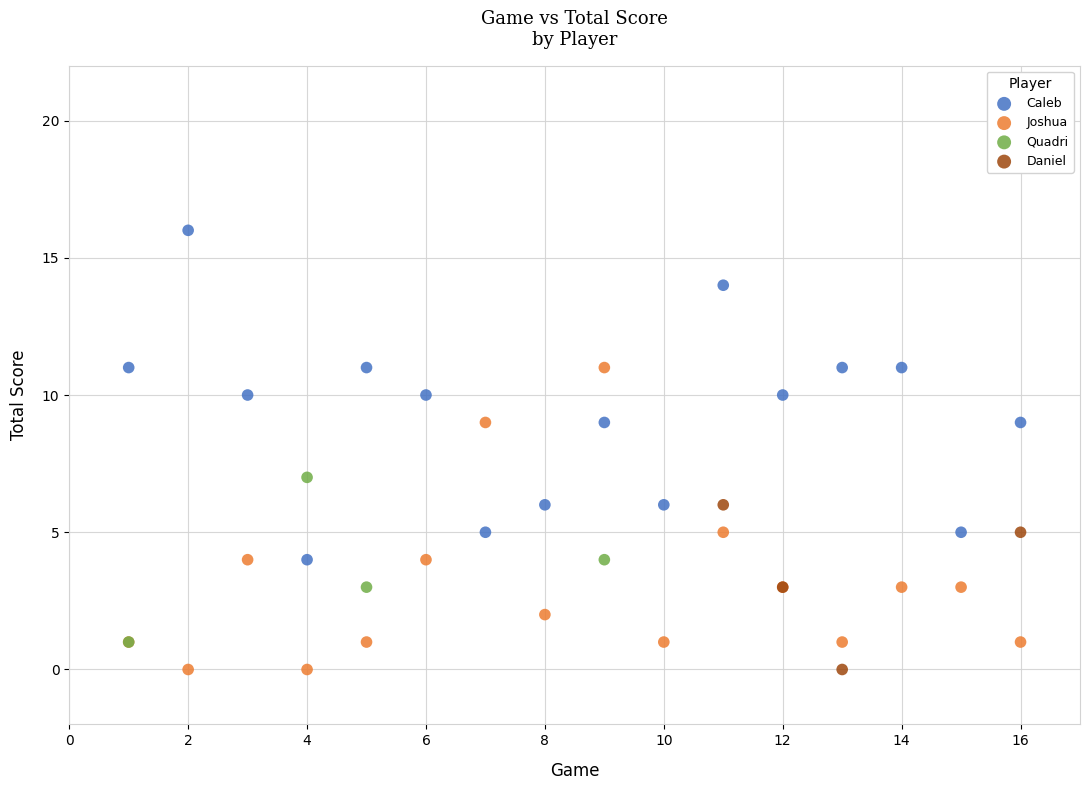

Which series reaches the maximum Y coordinate?

Caleb